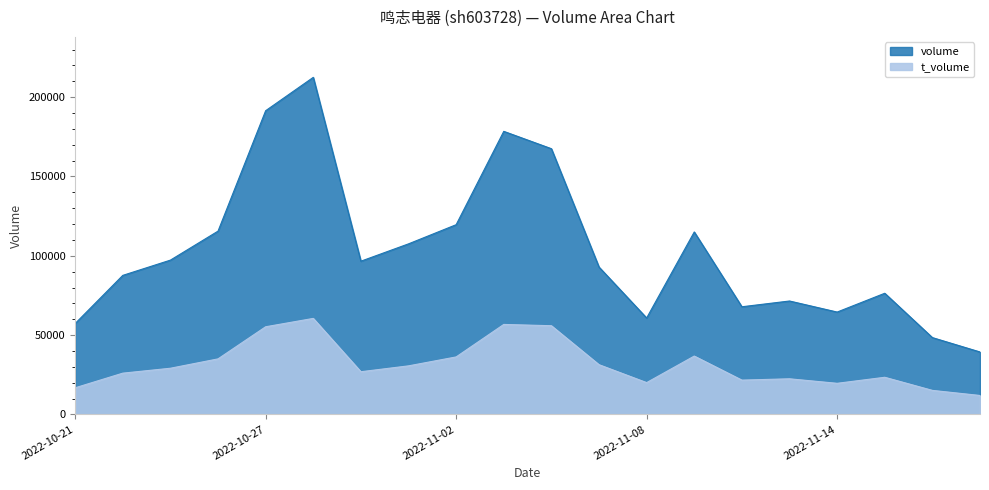

True or false: volume has more than 1 points higher than both neighbors.

True